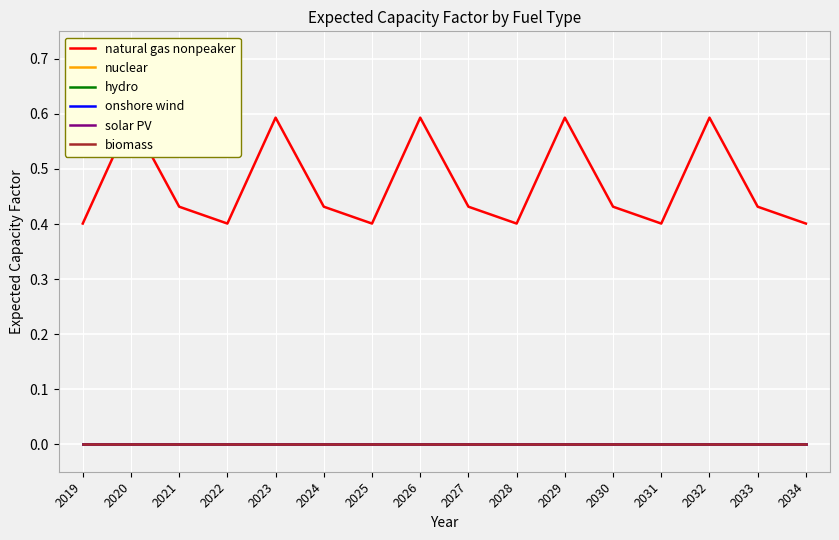

Reading left to right, extract all data points from this chart.

natural gas nonpeaker: 2019=0.4	2020=0.6	2021=0.4	2022=0.4	2023=0.6	2024=0.4	2025=0.4	2026=0.6	2027=0.4	2028=0.4	2029=0.6	2030=0.4	2031=0.4	2032=0.6	2033=0.4	2034=0.4
nuclear: 2019=0.0	2020=0.0	2021=0.0	2022=0.0	2023=0.0	2024=0.0	2025=0.0	2026=0.0	2027=0.0	2028=0.0	2029=0.0	2030=0.0	2031=0.0	2032=0.0	2033=0.0	2034=0.0
hydro: 2019=0.0	2020=0.0	2021=0.0	2022=0.0	2023=0.0	2024=0.0	2025=0.0	2026=0.0	2027=0.0	2028=0.0	2029=0.0	2030=0.0	2031=0.0	2032=0.0	2033=0.0	2034=0.0
onshore wind: 2019=0.0	2020=0.0	2021=0.0	2022=0.0	2023=0.0	2024=0.0	2025=0.0	2026=0.0	2027=0.0	2028=0.0	2029=0.0	2030=0.0	2031=0.0	2032=0.0	2033=0.0	2034=0.0
solar PV: 2019=0.0	2020=0.0	2021=0.0	2022=0.0	2023=0.0	2024=0.0	2025=0.0	2026=0.0	2027=0.0	2028=0.0	2029=0.0	2030=0.0	2031=0.0	2032=0.0	2033=0.0	2034=0.0
biomass: 2019=0.0	2020=0.0	2021=0.0	2022=0.0	2023=0.0	2024=0.0	2025=0.0	2026=0.0	2027=0.0	2028=0.0	2029=0.0	2030=0.0	2031=0.0	2032=0.0	2033=0.0	2034=0.0